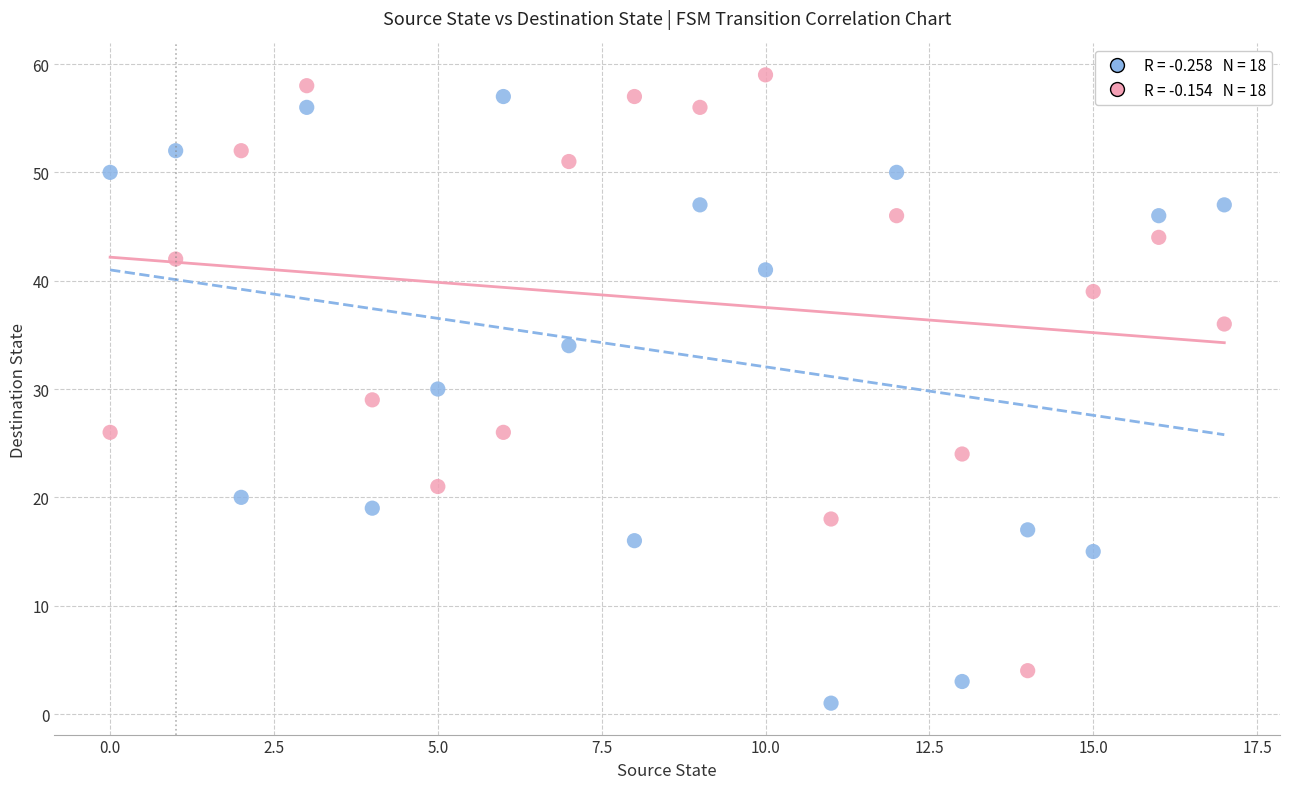

Across all data points, what is the range of Y values (max minus min)?

58